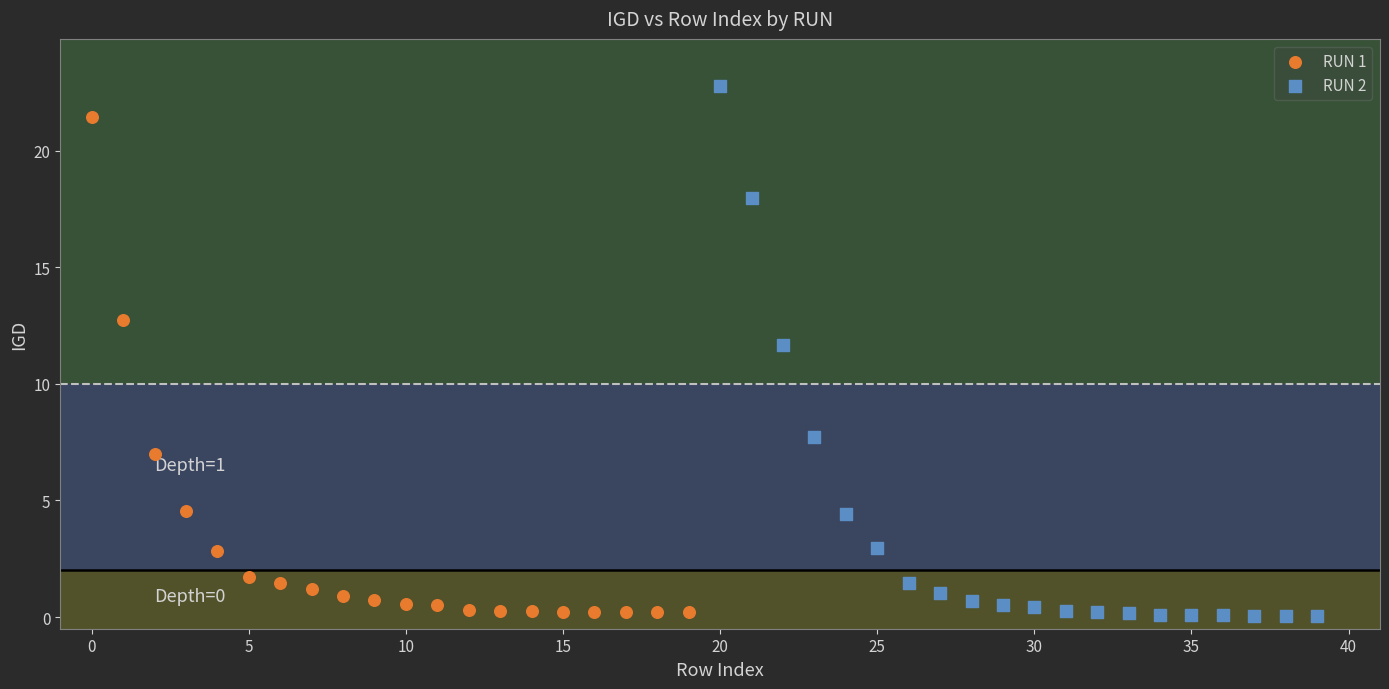

Which series contains the highest Y value?

RUN 2